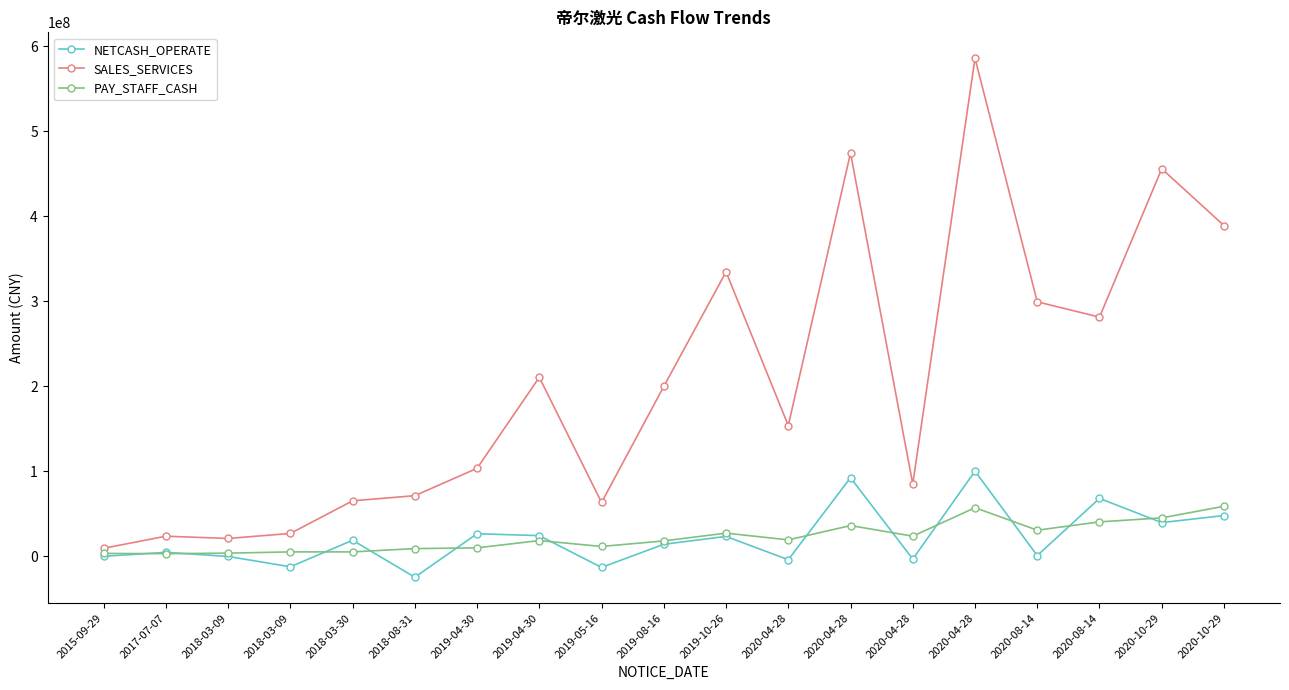

Where is the first local maximum for SALES_SERVICES?

2017-07-07